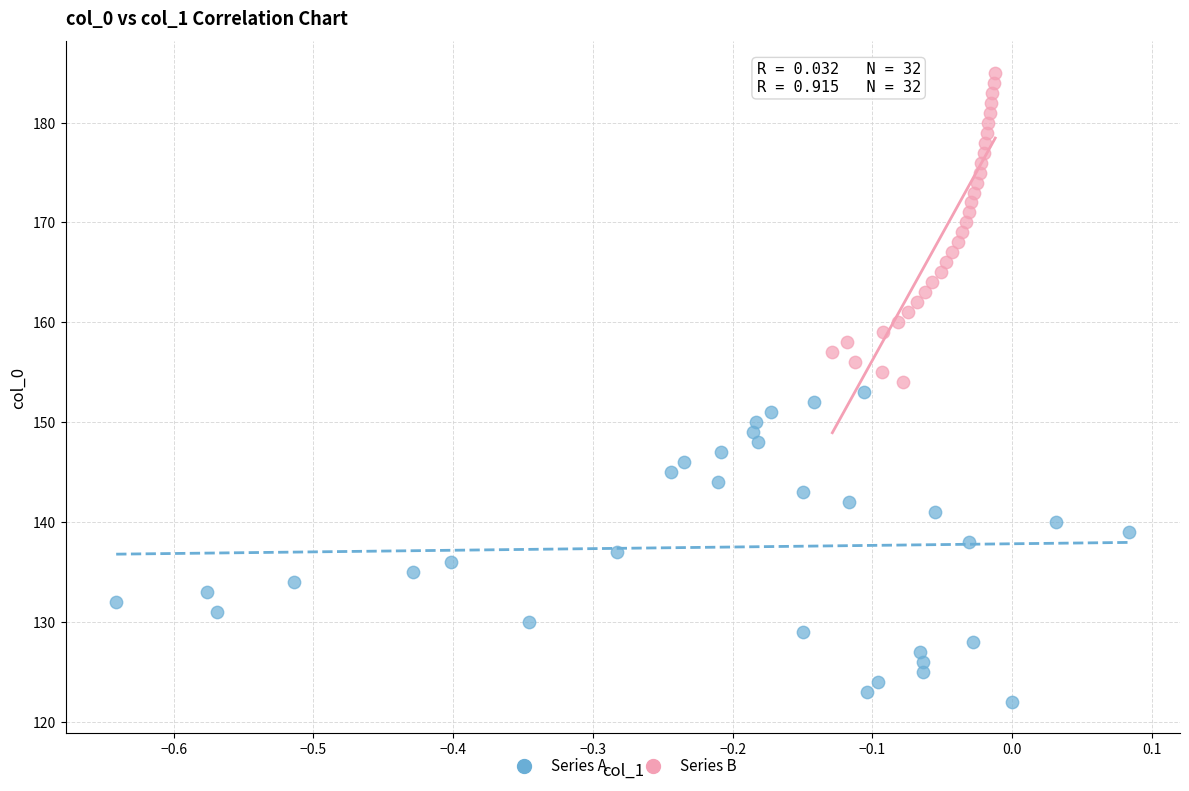

Which series contains the highest Y value?

Series B